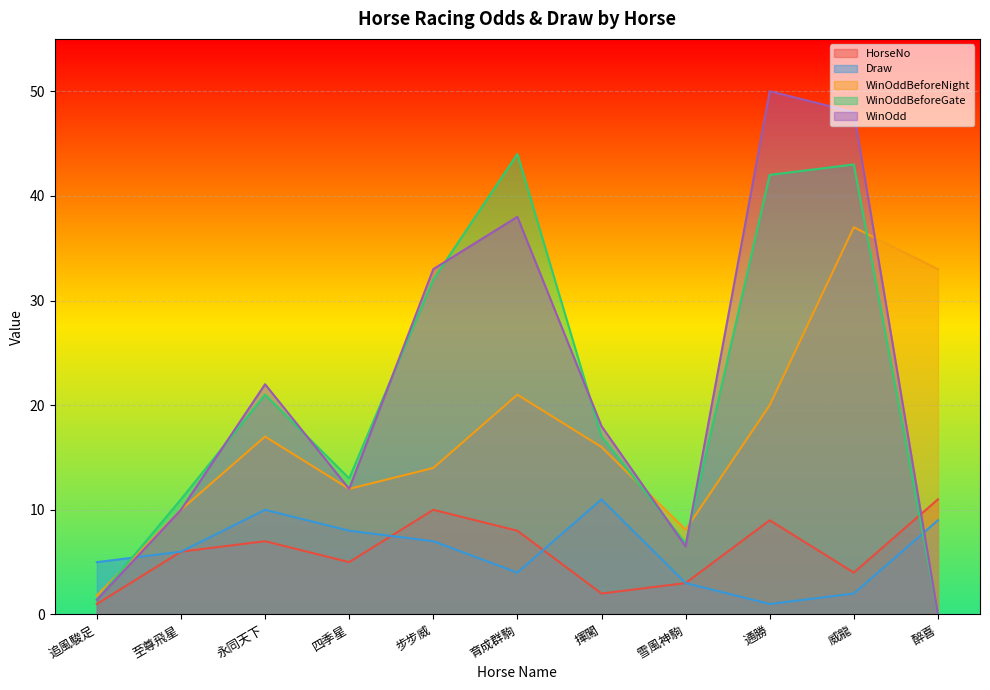

What is the spread (max minus min) of values at 揮闖?

16.0